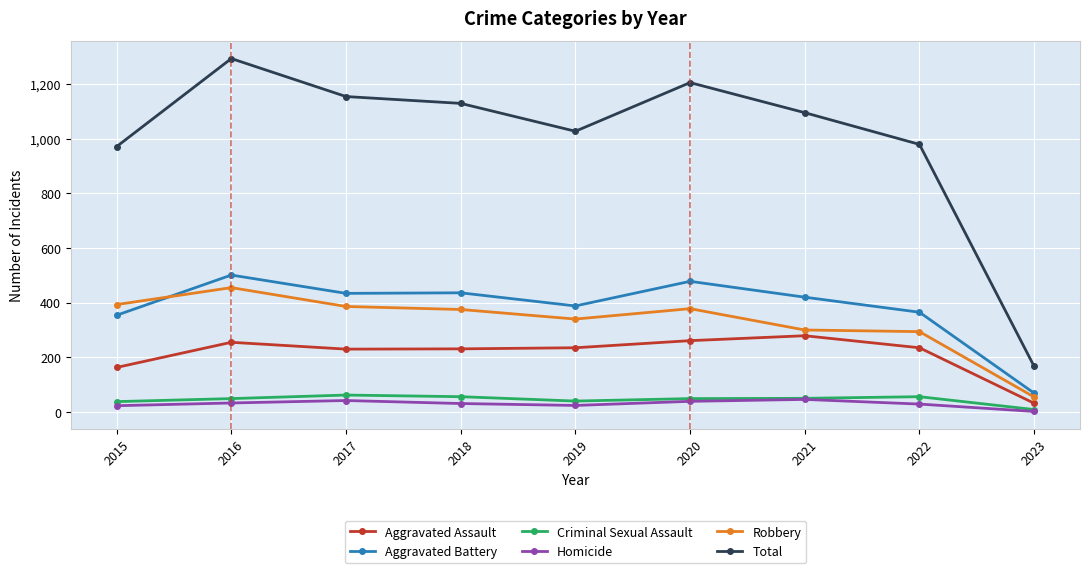

What is the greatest value displayed?

1293